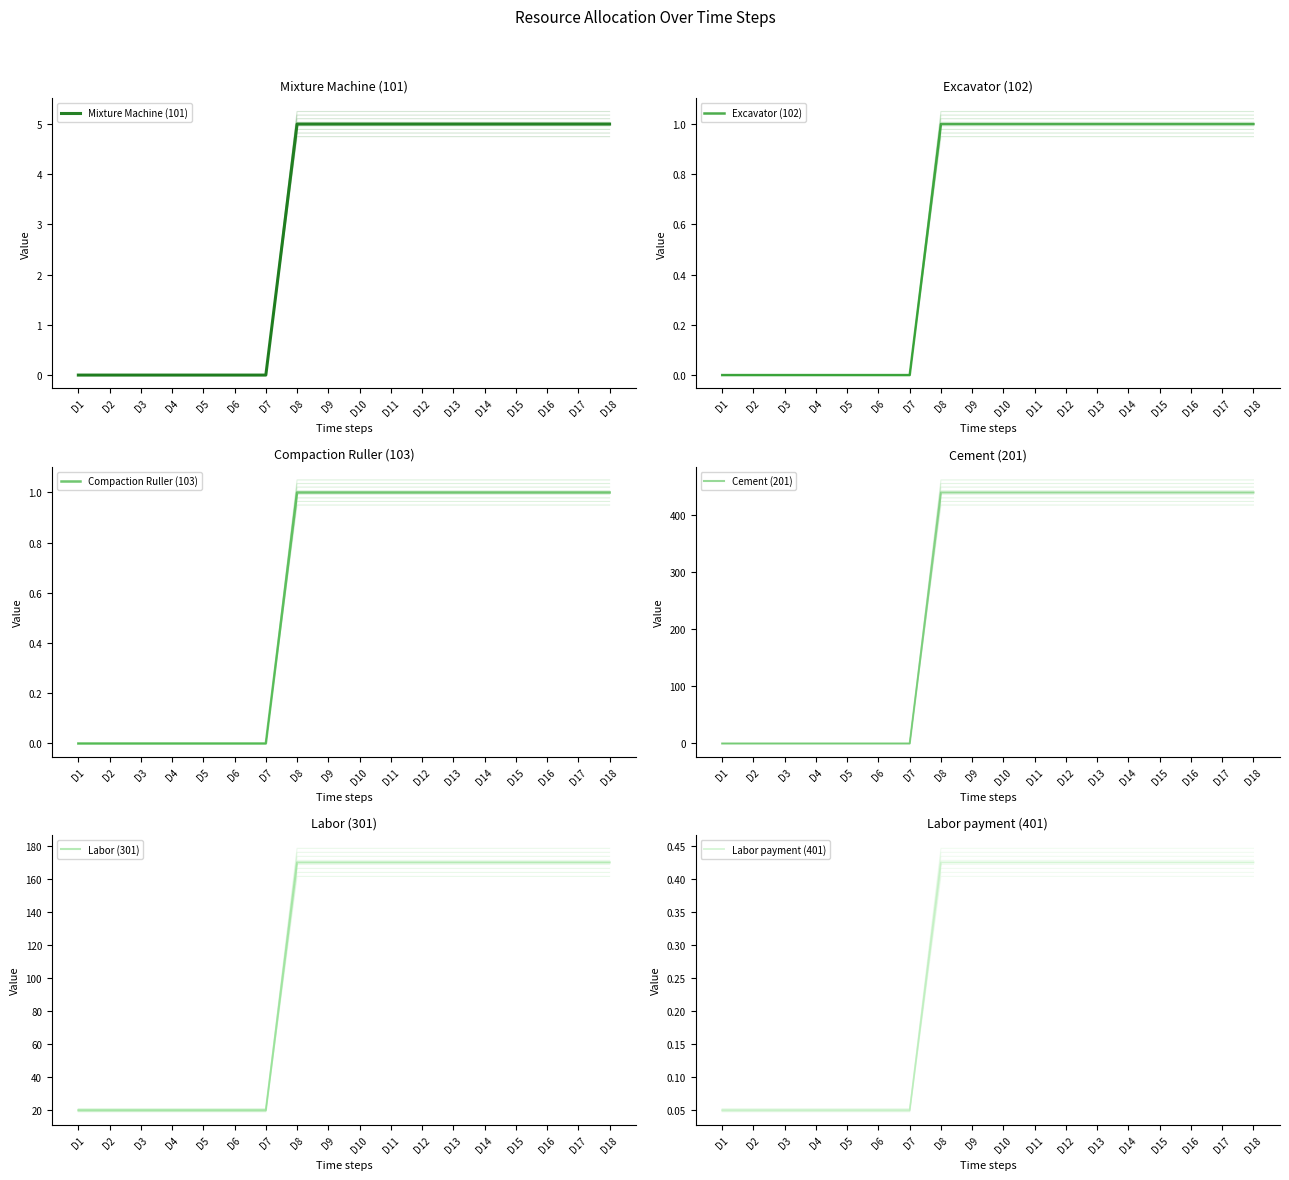

What is the greatest value displayed?

440.0